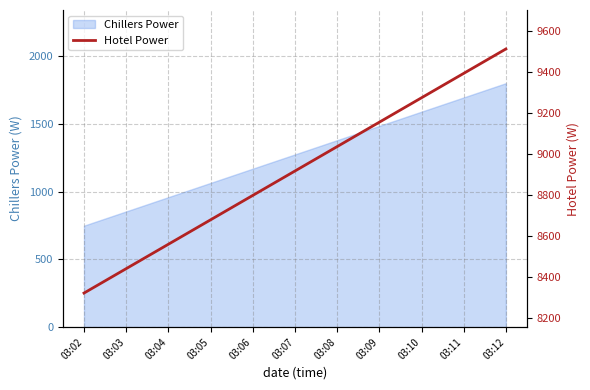

The chart shows a value of 8560.6 at 03:04. True or false?

True